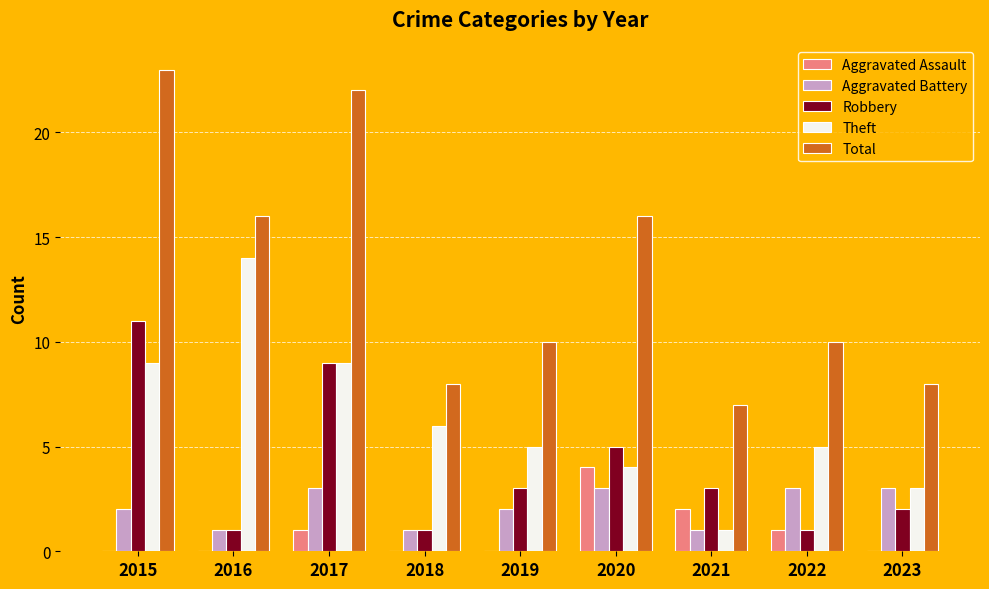

Reading left to right, extract all data points from this chart.

Aggravated Assault: 0	0	1	0	0	4	2	1	0
Aggravated Battery: 2	1	3	1	2	3	1	3	3
Robbery: 11	1	9	1	3	5	3	1	2
Theft: 9	14	9	6	5	4	1	5	3
Total: 23	16	22	8	10	16	7	10	8